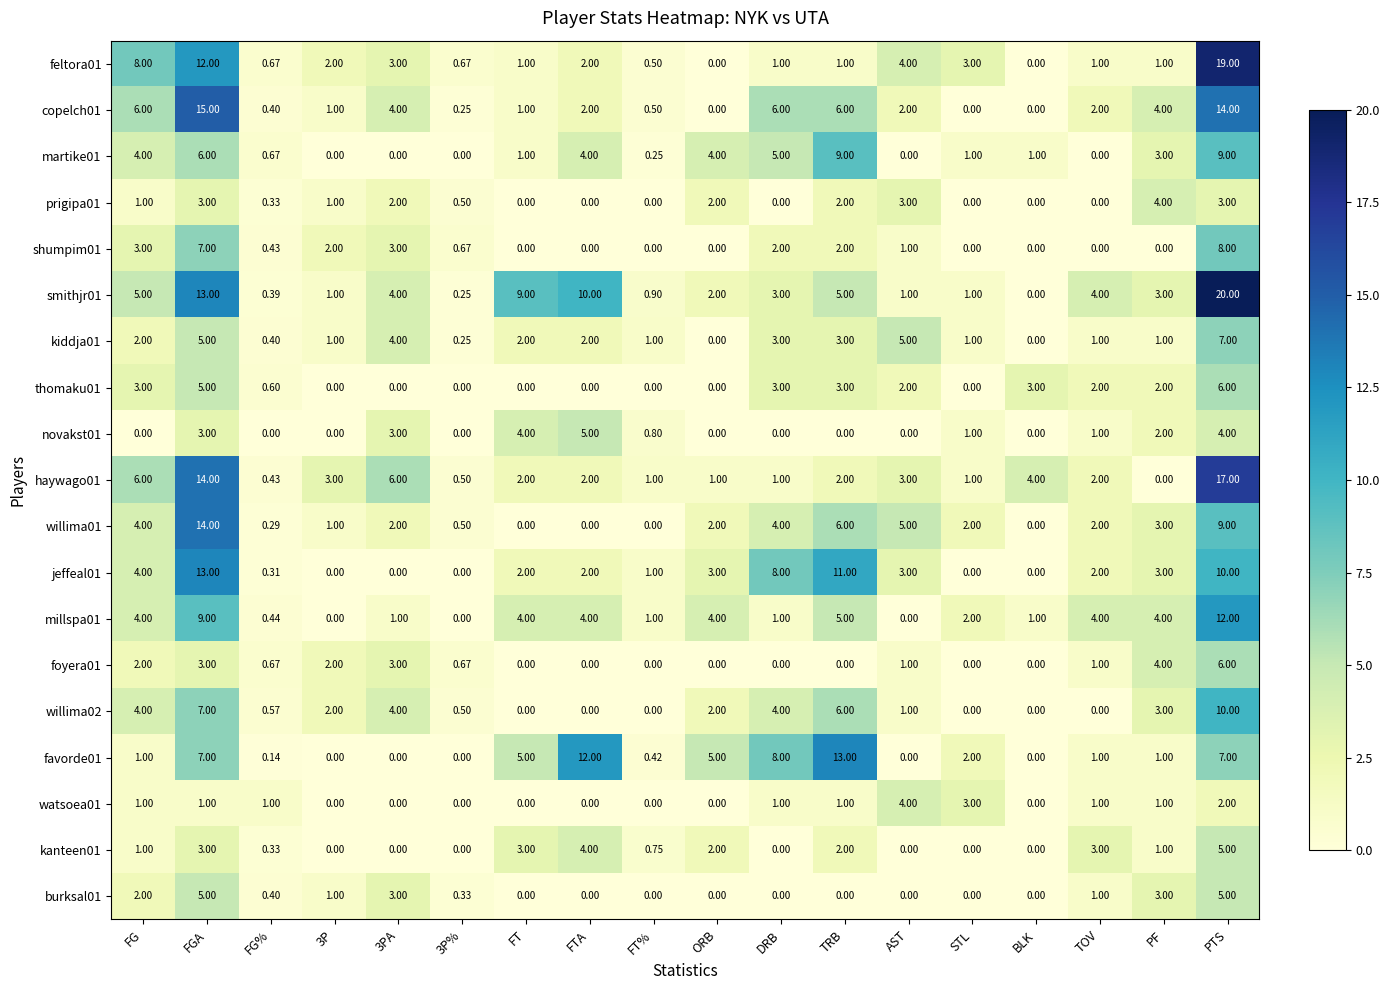

Which category has the highest value in the haywago01 series?

PTS